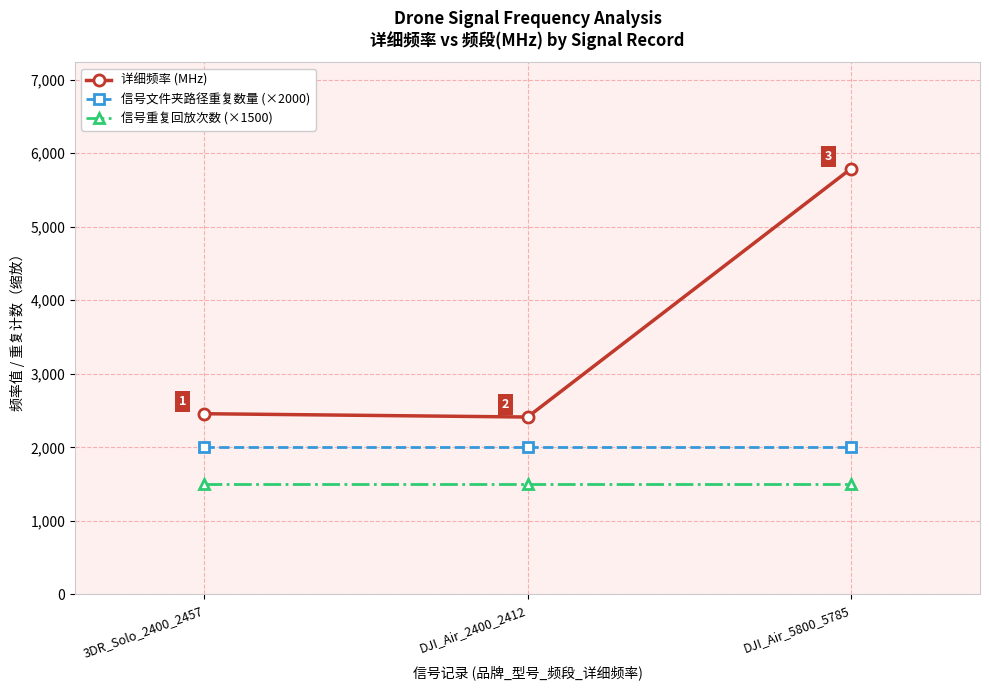

What are all the series names shown in the legend?

详细频率 (MHz), 信号文件夹路径重复数量 (×2000), 信号重复回放次数 (×1500)